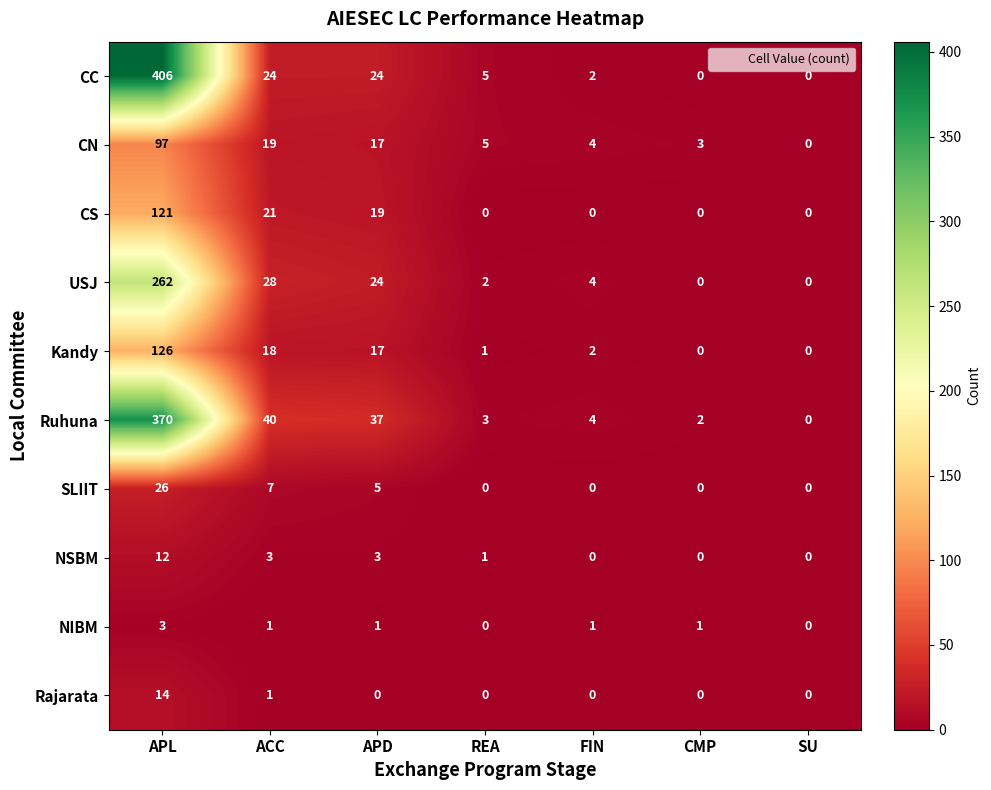

Between APL and FIN, which series saw the biggest shift?

CC